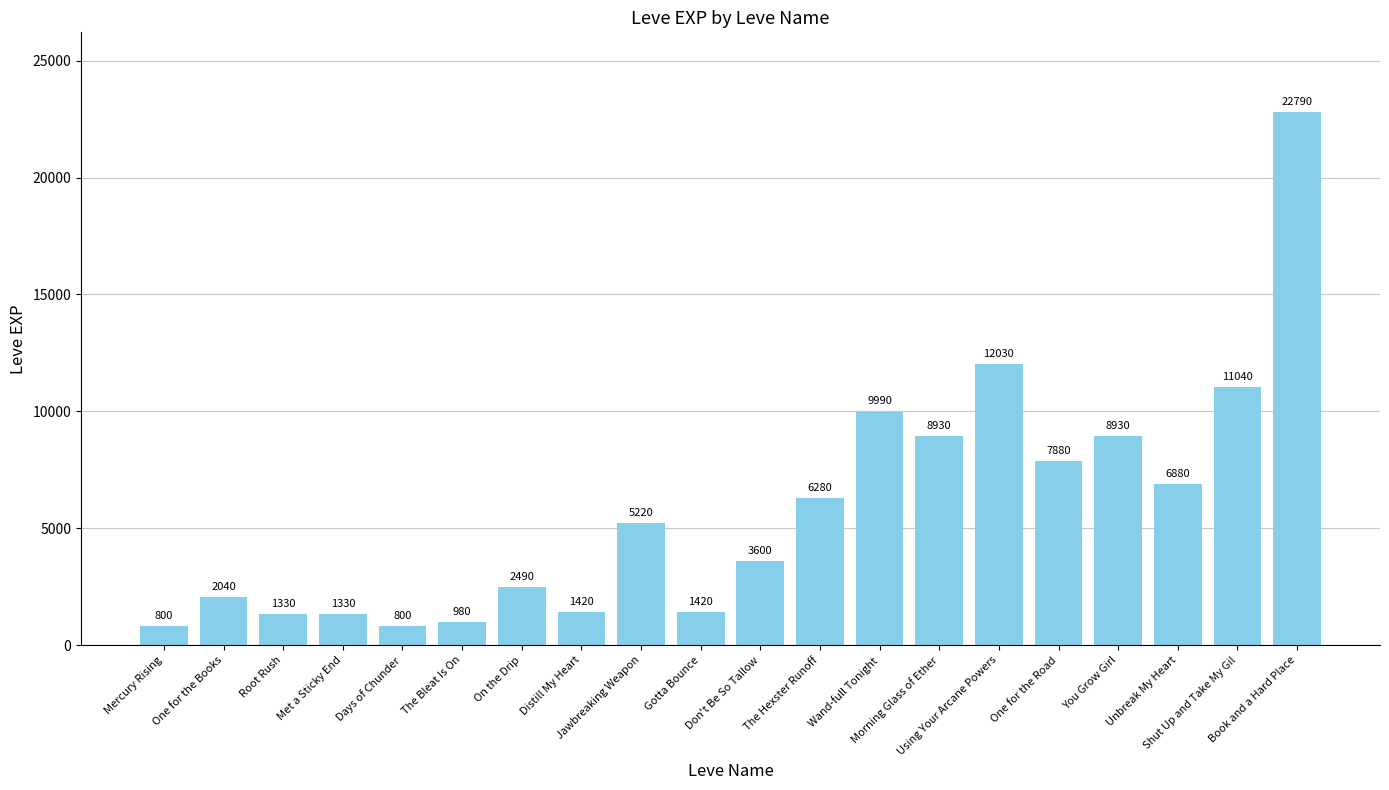

What is the value of the 4th bar from the left?

1330